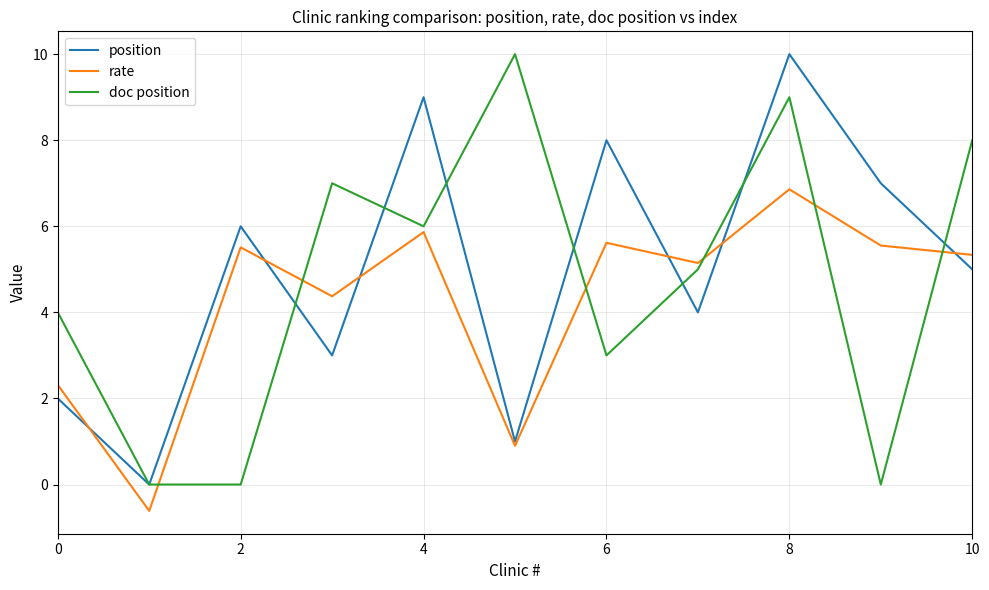

What is the minimum value shown in the chart?

-0.6